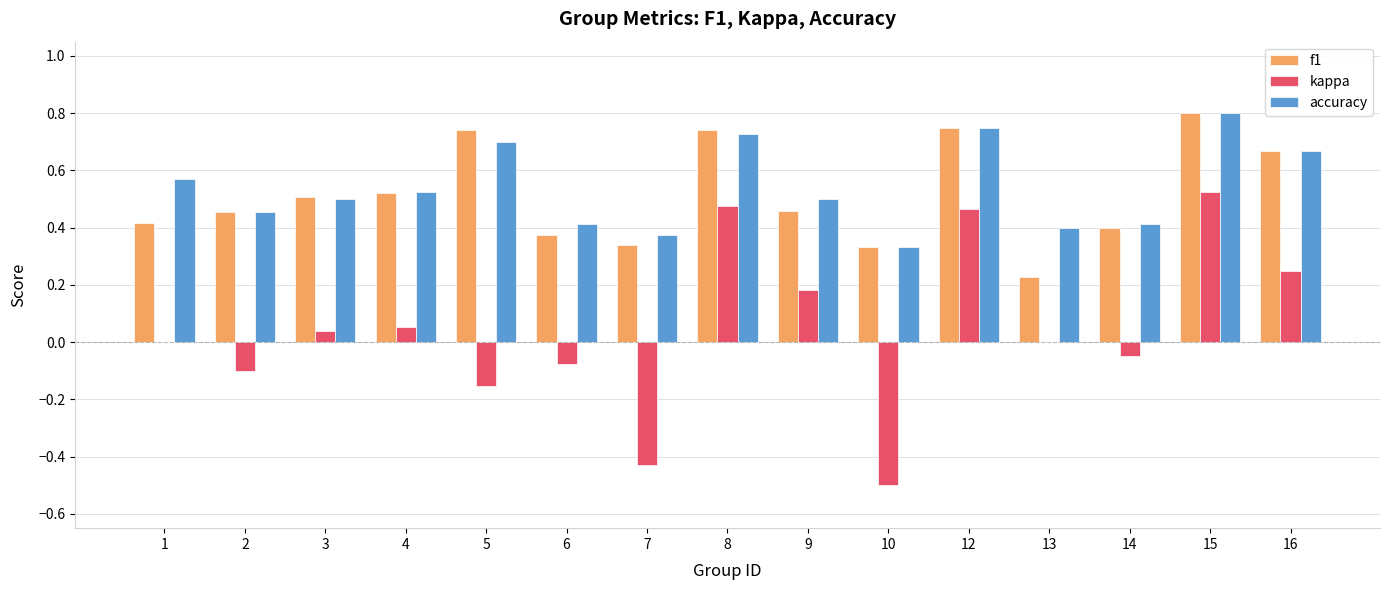

What is the sum of the accuracy values at 15 and 10?

1.1